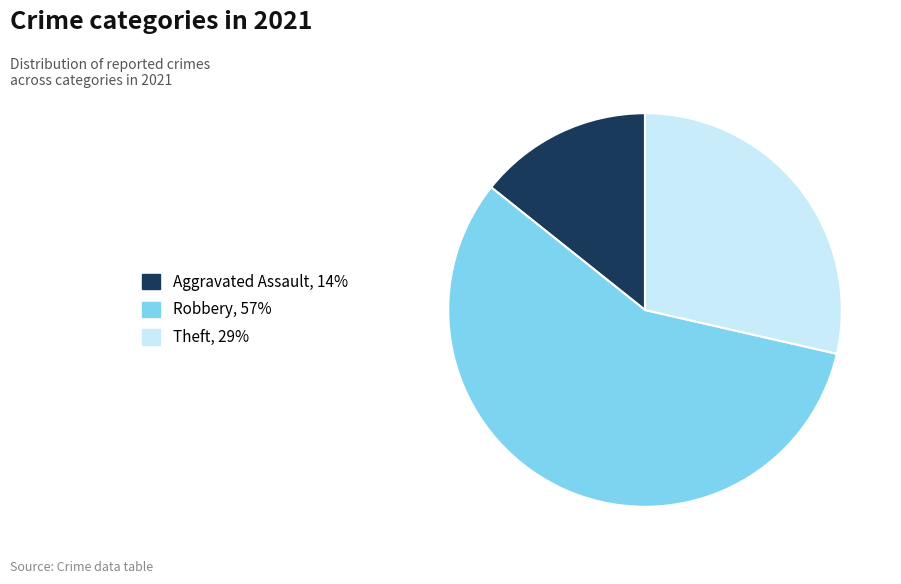

Does any single category account for the majority?

Yes